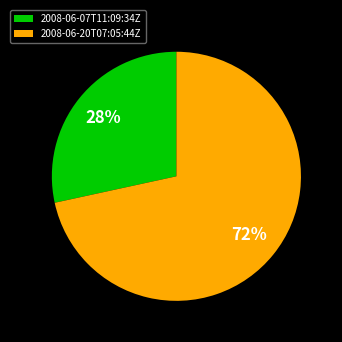

Between 2008-06-07T11:09:34Z and 2008-06-20T07:05:44Z, which is larger?

2008-06-20T07:05:44Z